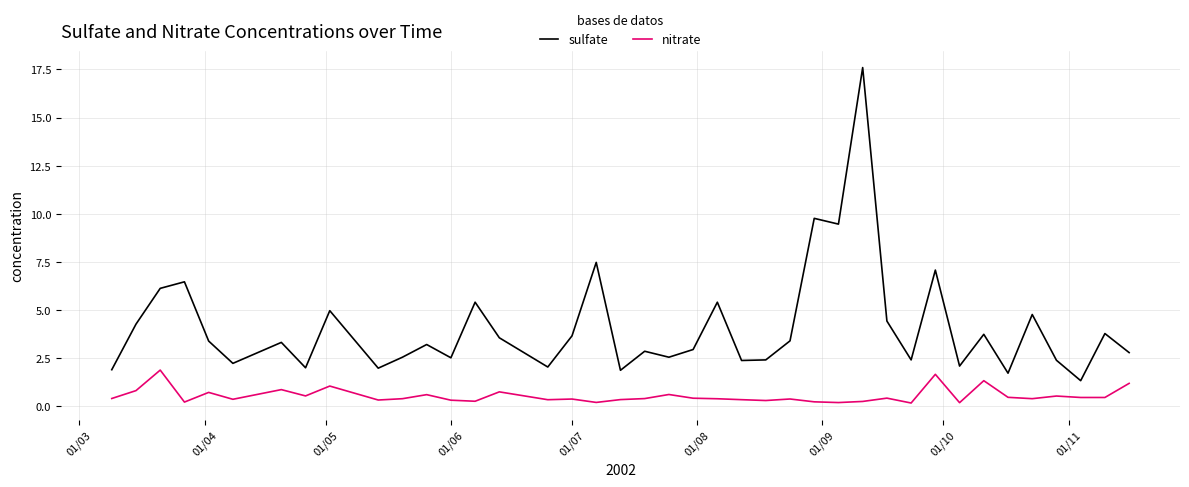

What is the difference between the maximum and minimum values in the nitrate series?

1.7